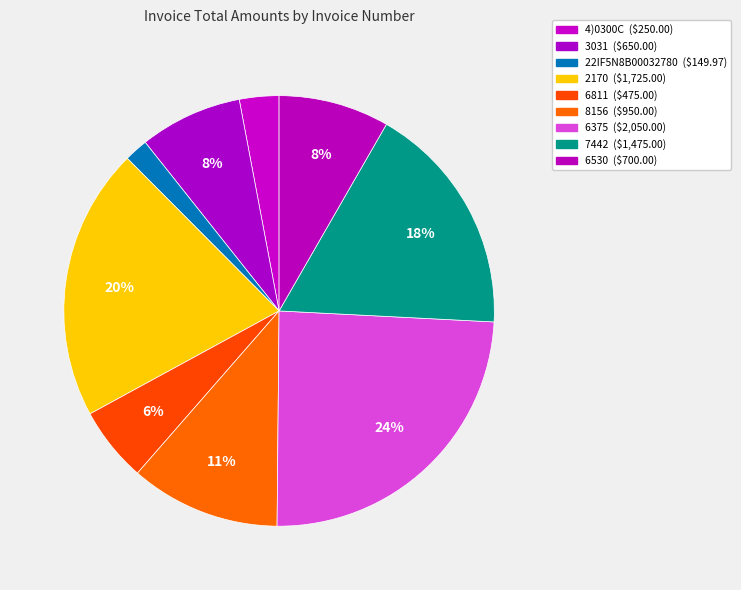

Which has a higher value, 22IF5N8B00032780 or 6811?

6811